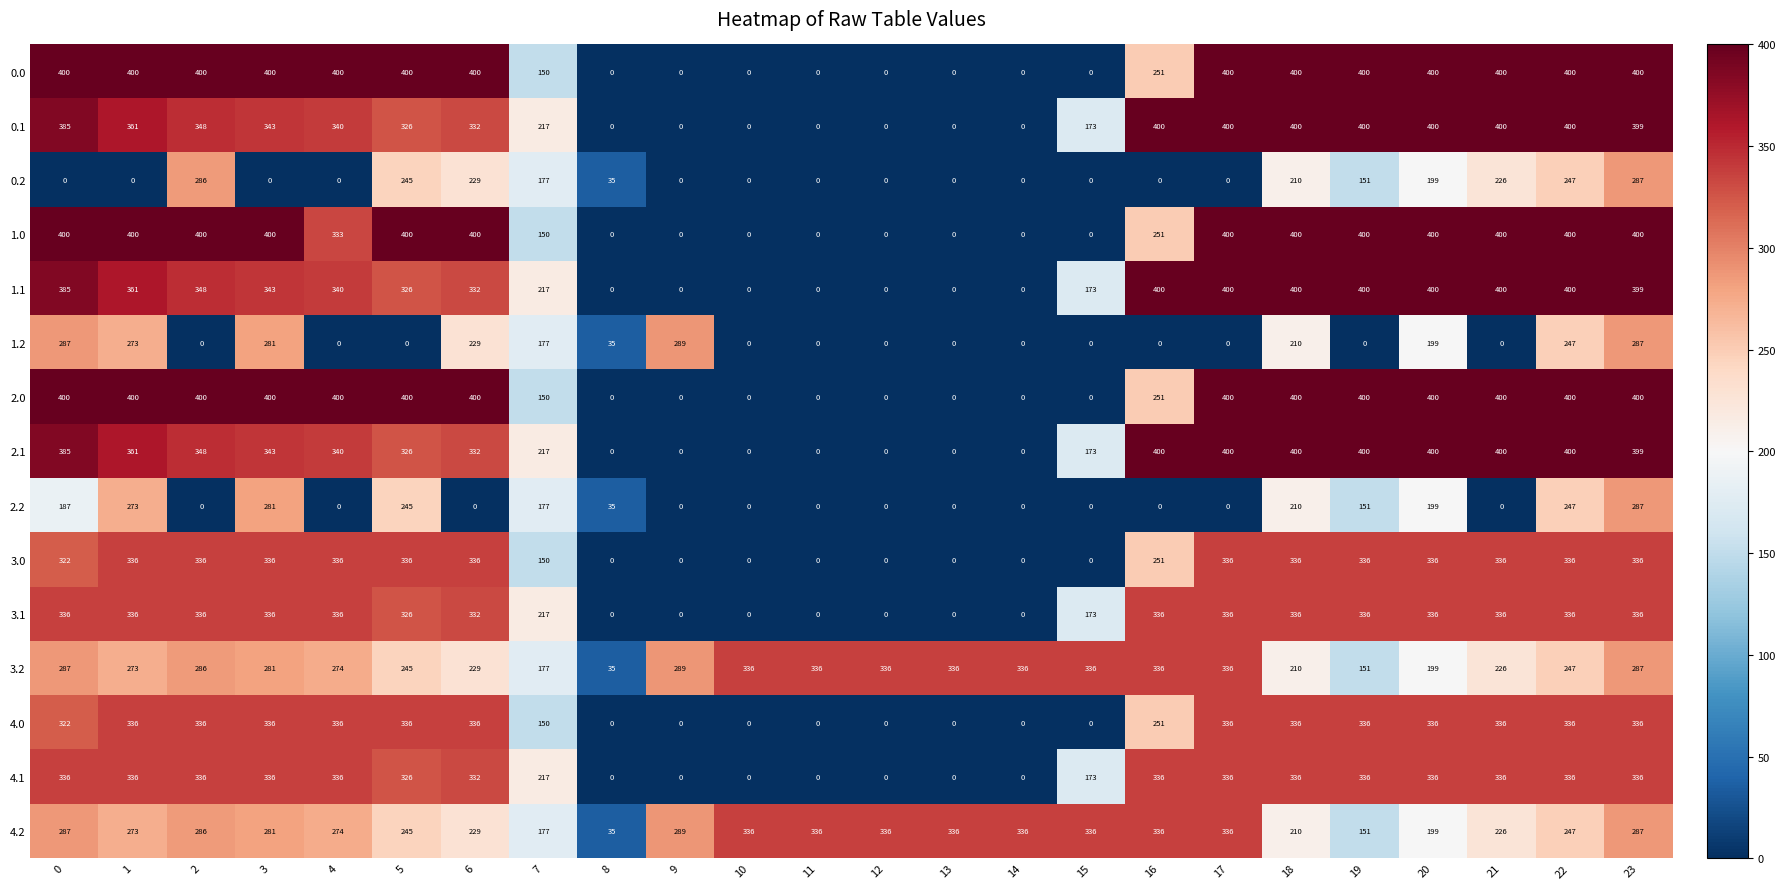

At which category is the sum across all series the highest?

23